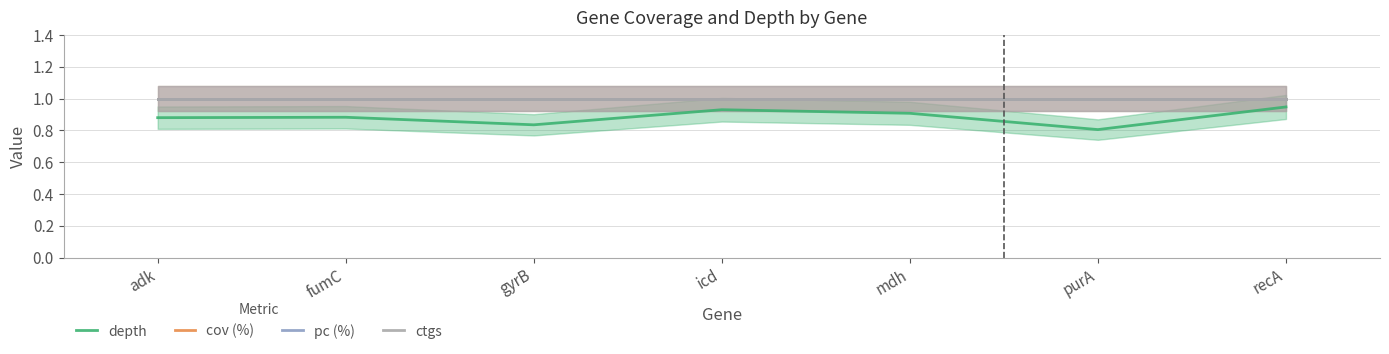

Which series has the largest total across all categories?

cov (%)